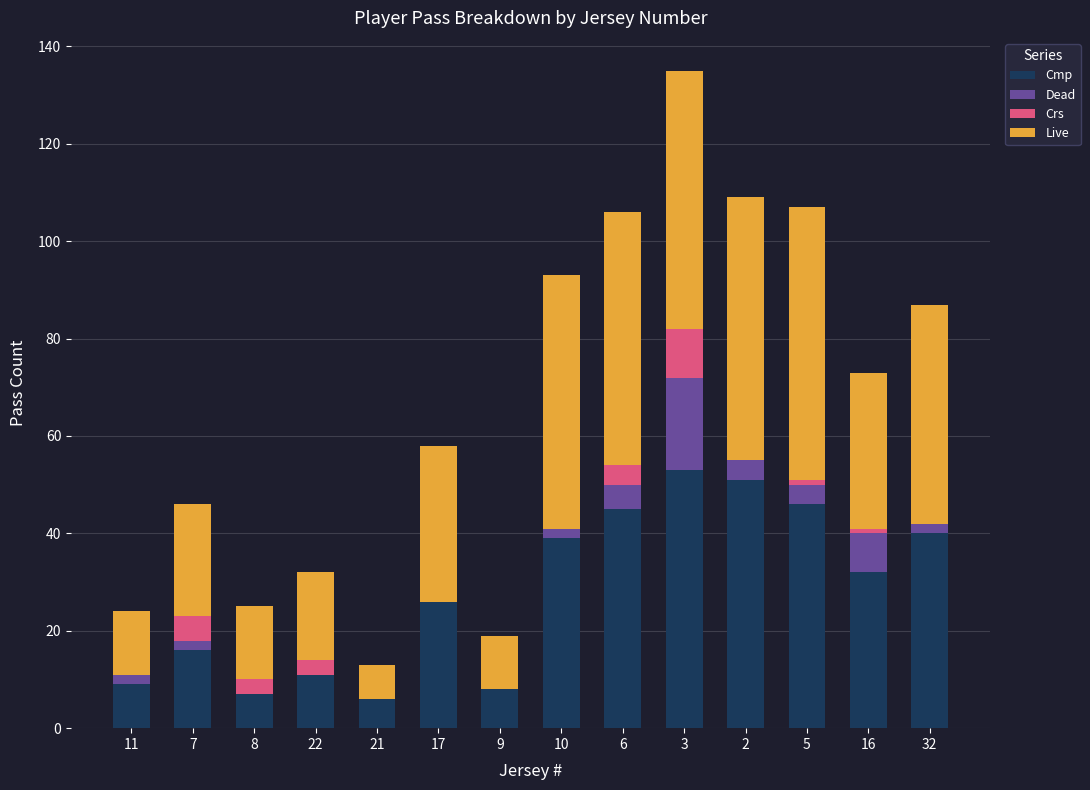

What is the highest value of the Cmp series?

53